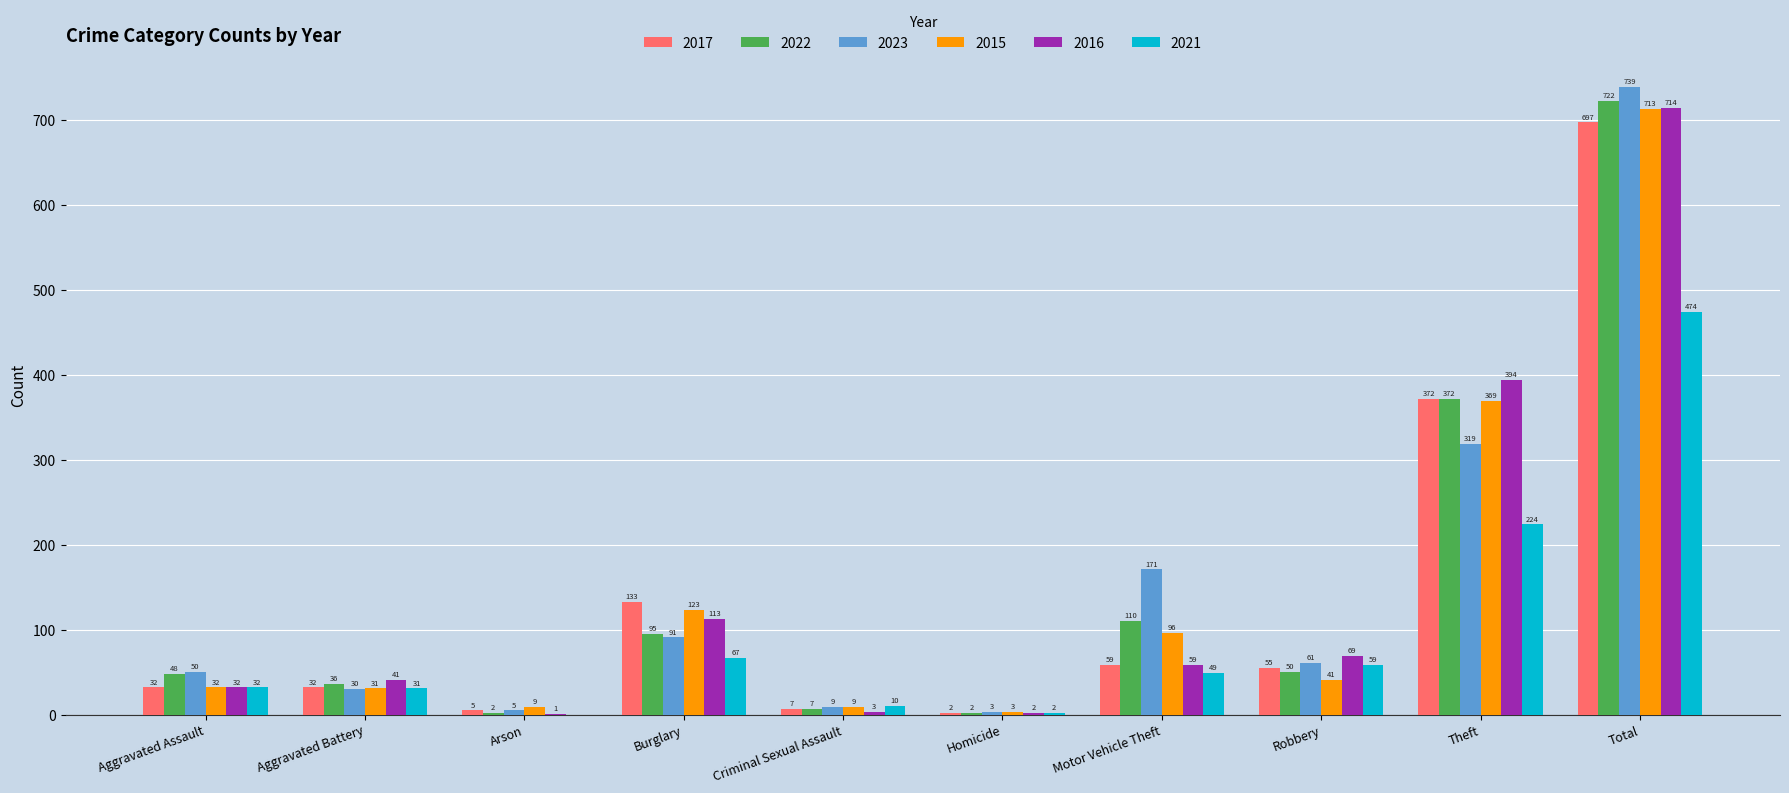

Which series changed the most between Aggravated Battery and Arson?

2016